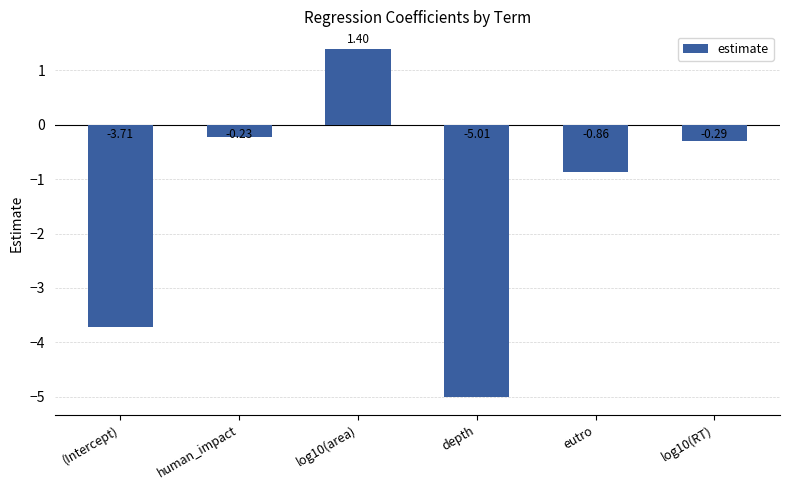

Does the chart contain any negative values?

Yes